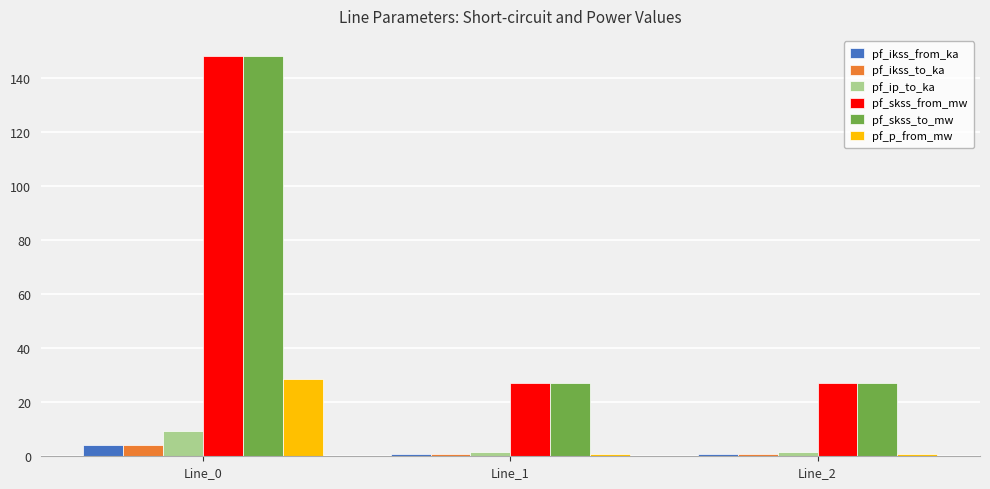

At which category is the sum across all series the highest?

Line_0